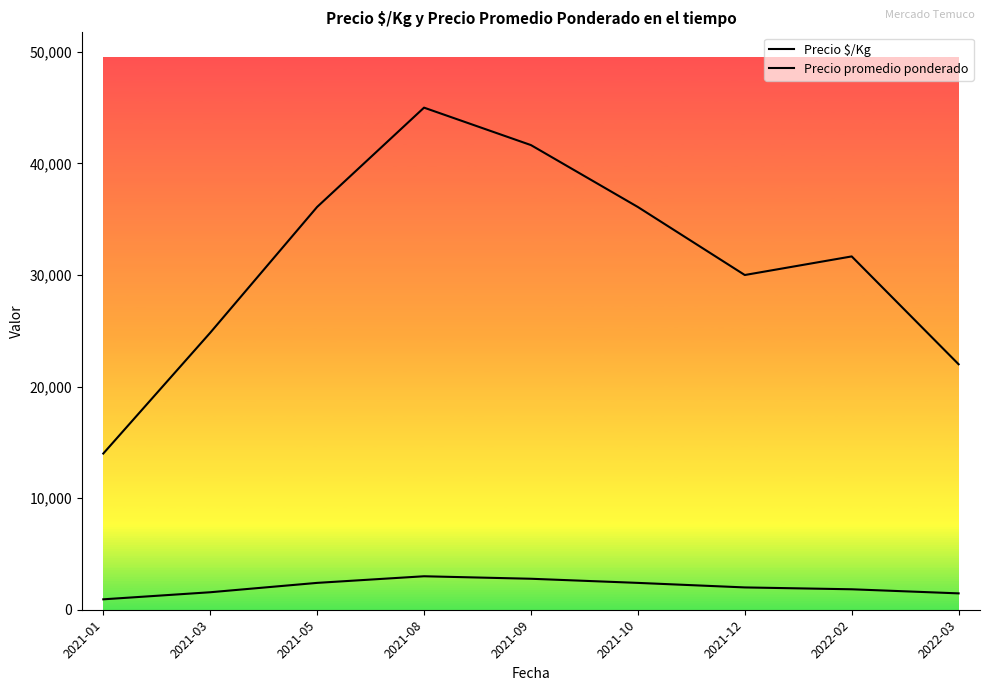

In Precio promedio ponderado, how many points are lower than both neighbors (excluding endpoints)?

1